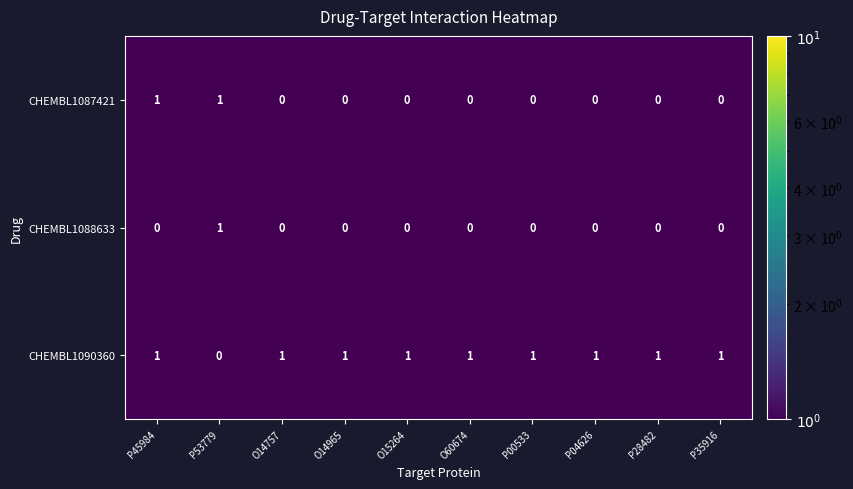

Which category has the highest value in the CHEMBL1088633 series?

P53779